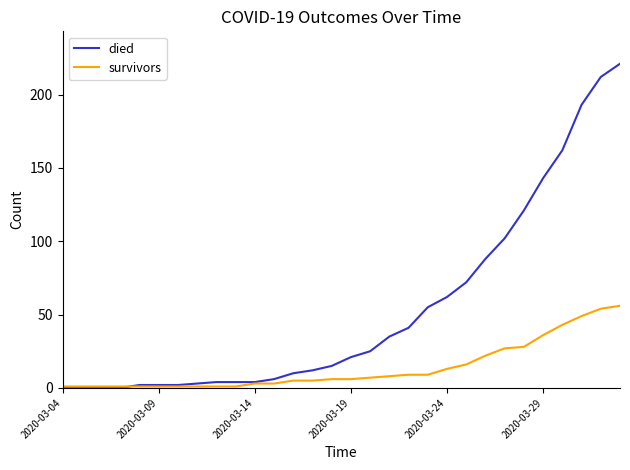

What is the maximum value for survivors?

56